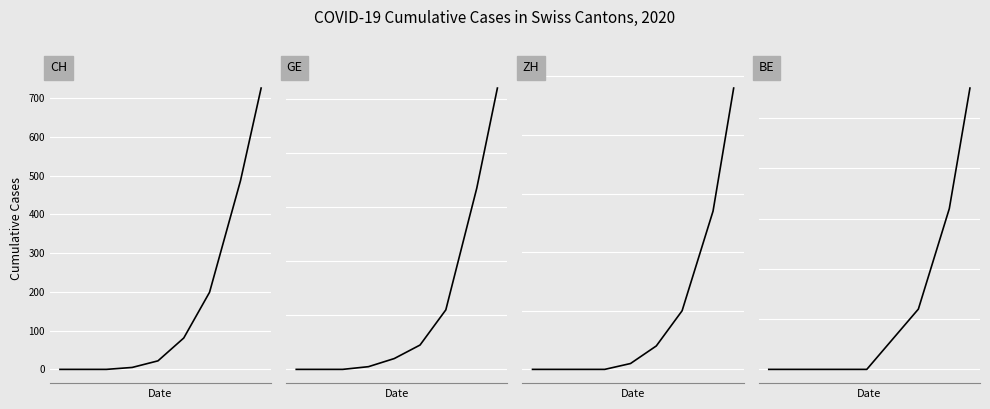

What is the sum of all Geneva values?

207